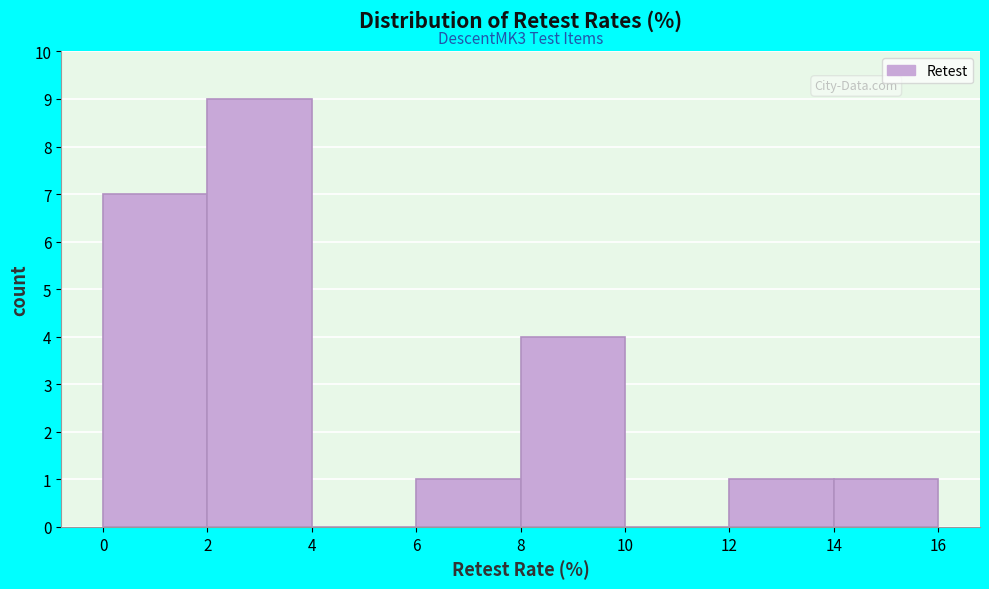

Over which range of the x-axis is the bar tallest?

2 to 4